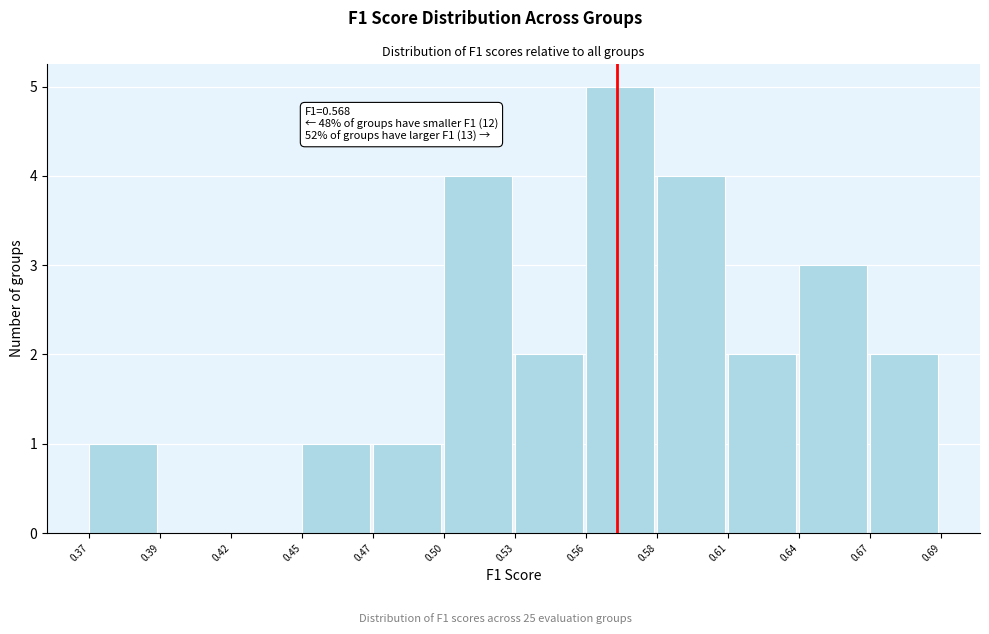

Reading right to left, list all the values displayed in this chart.

0.67=2	0.64=3	0.61=2	0.58=4	0.56=5	0.53=2	0.50=4	0.47=1	0.45=1	0.42=0	0.39=0	0.37=1